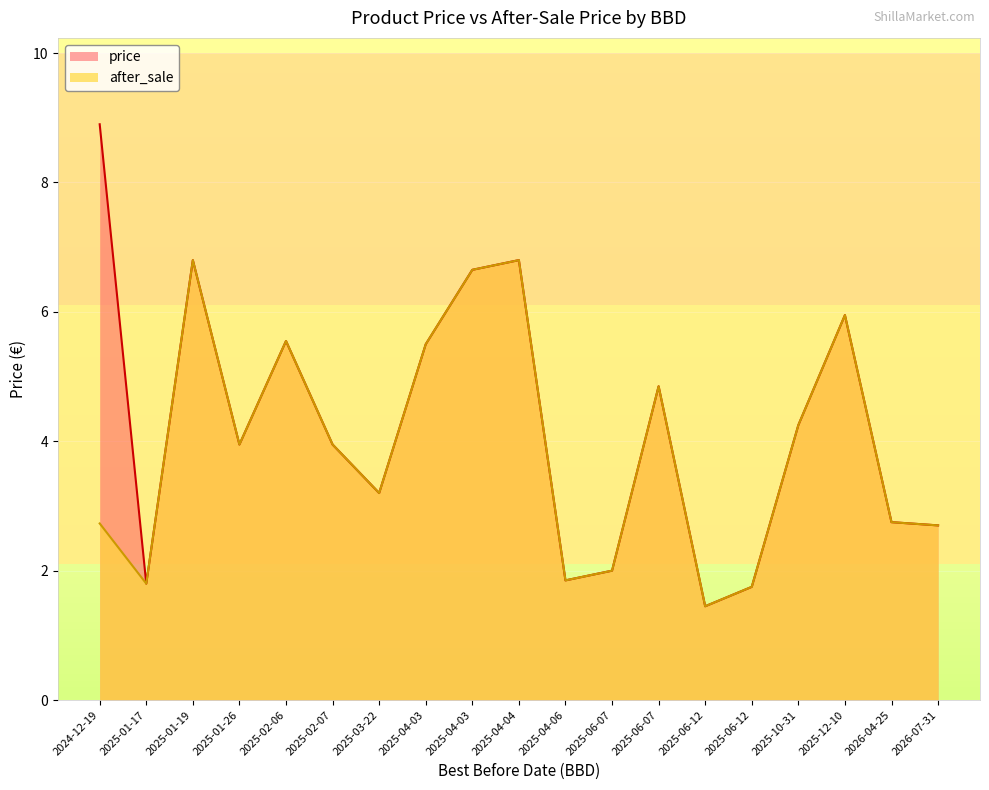

What is the value of the price point at the 15th from the left?

1.8